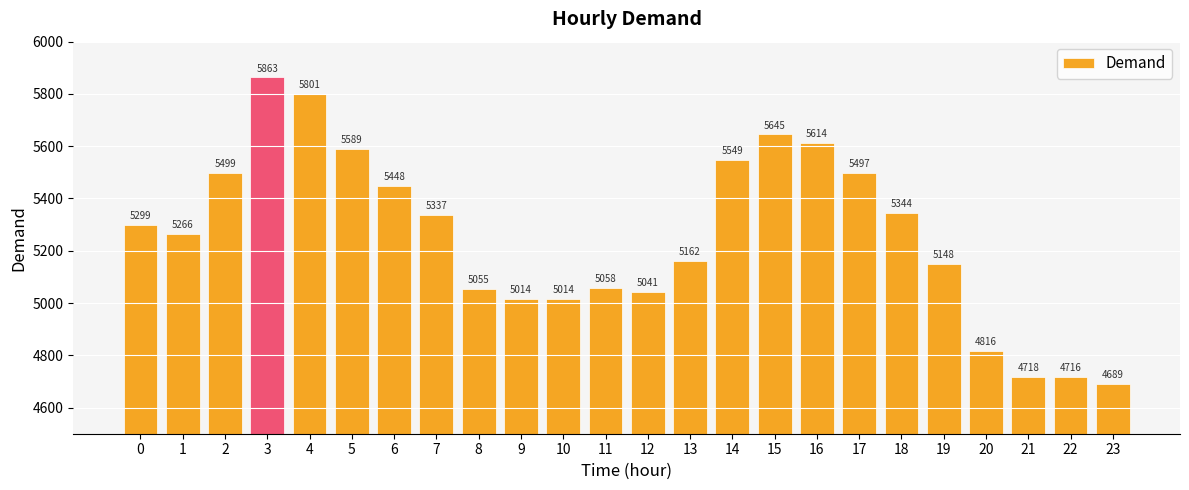

What is the difference between the maximum and second lowest values?

1147